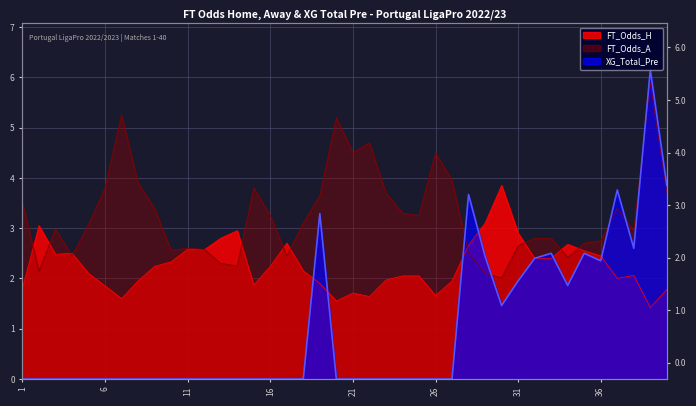

The value of FT_Odds_H at 11 is 2.6. True or false?

True